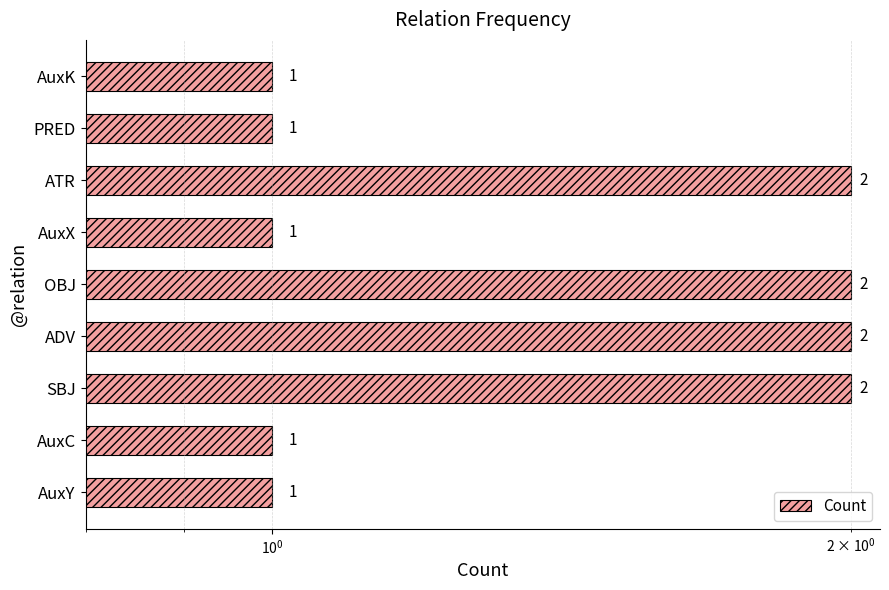

What is the value of the 9th bar from the left?

1